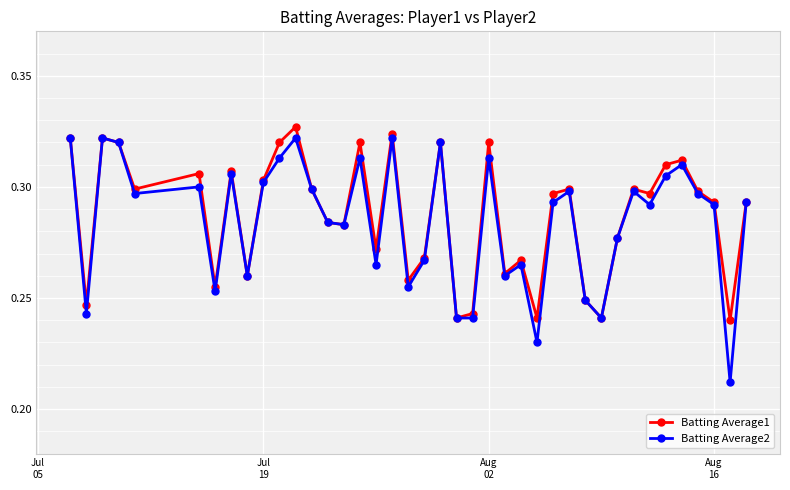

Which series has the largest range (max minus min)?

Batting Average2